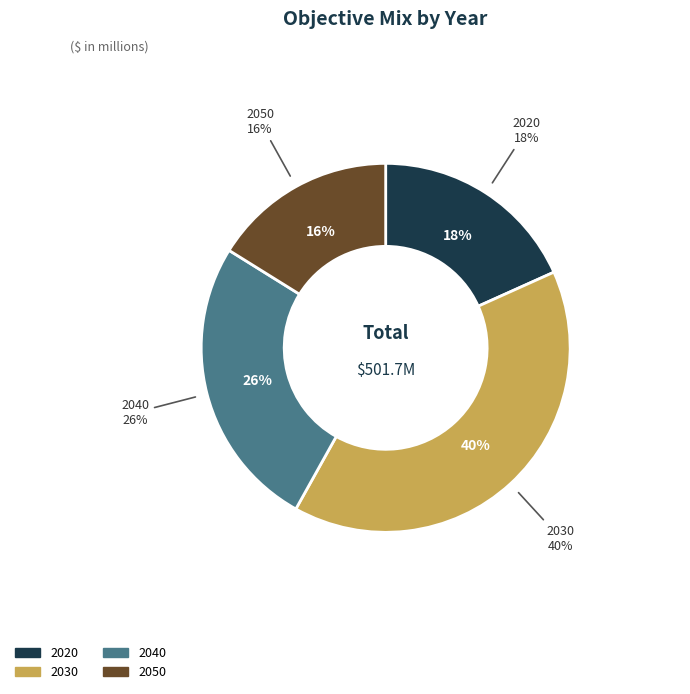

To the nearest percent, what is the average slice percentage?

25%